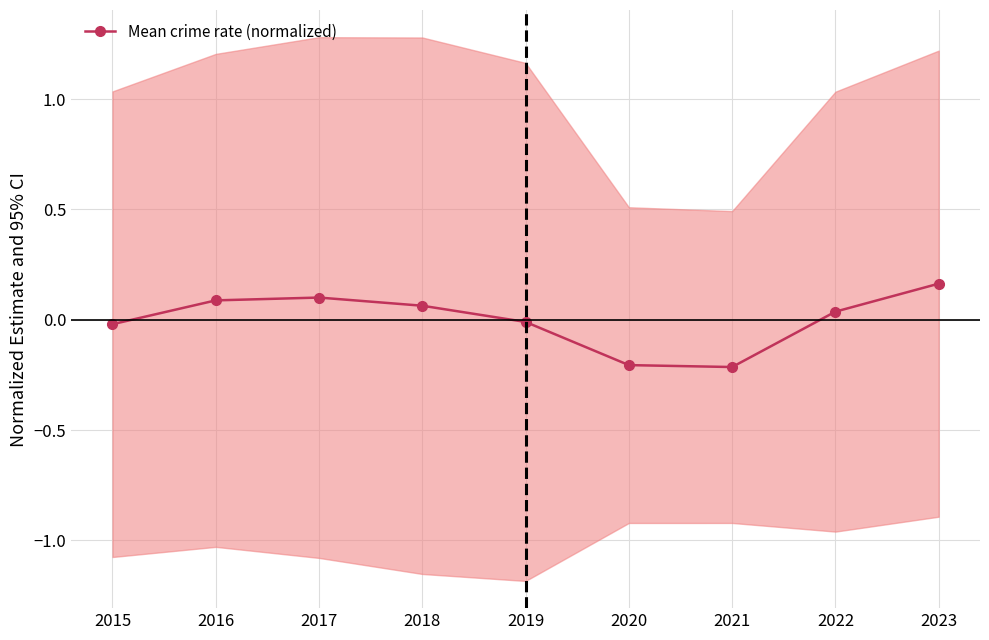

What is the change in value from 2017 to 2022?

-0.1